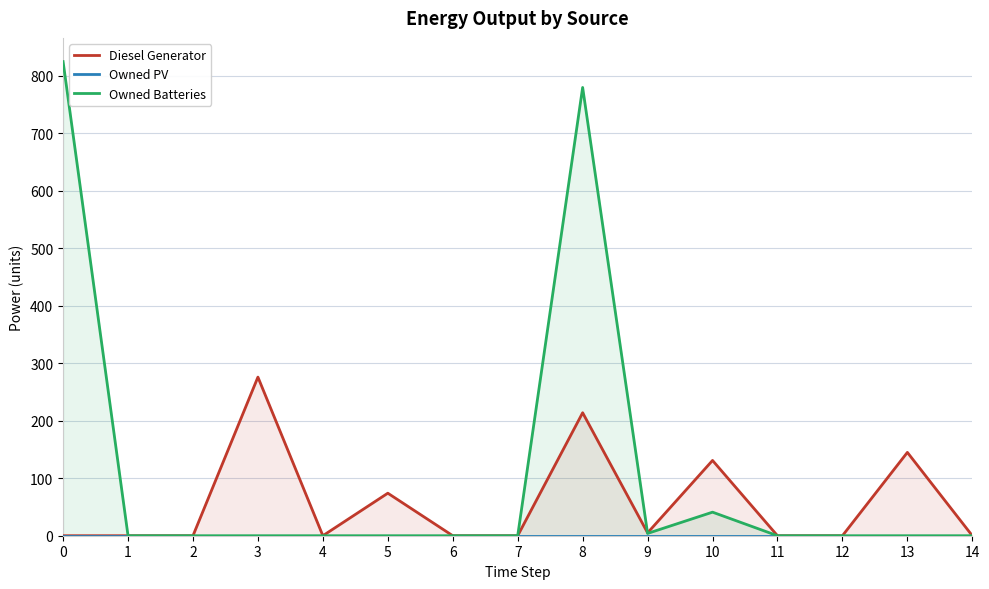

Between 10 and 7, which is larger?

10